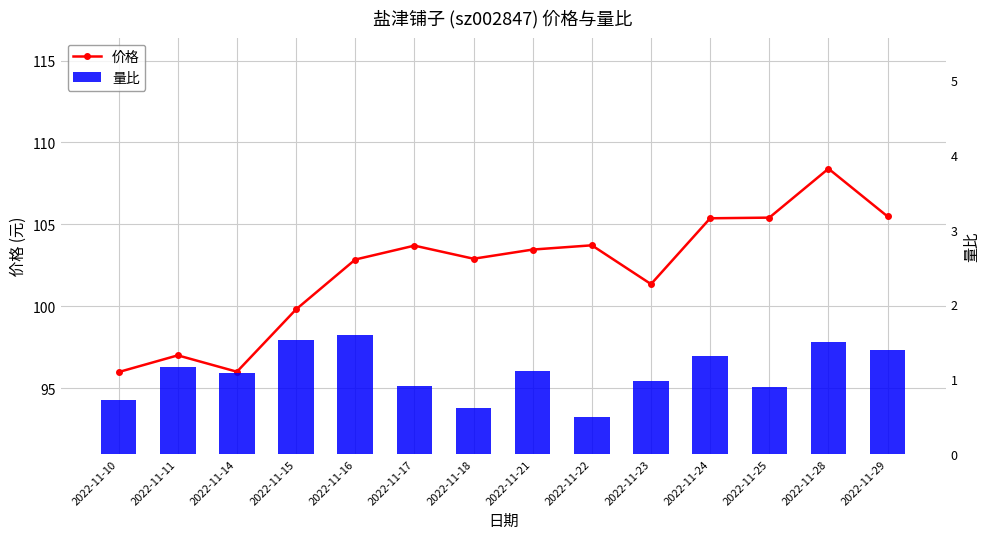

What value does the 量比 series have at 2022-11-29?

1.4